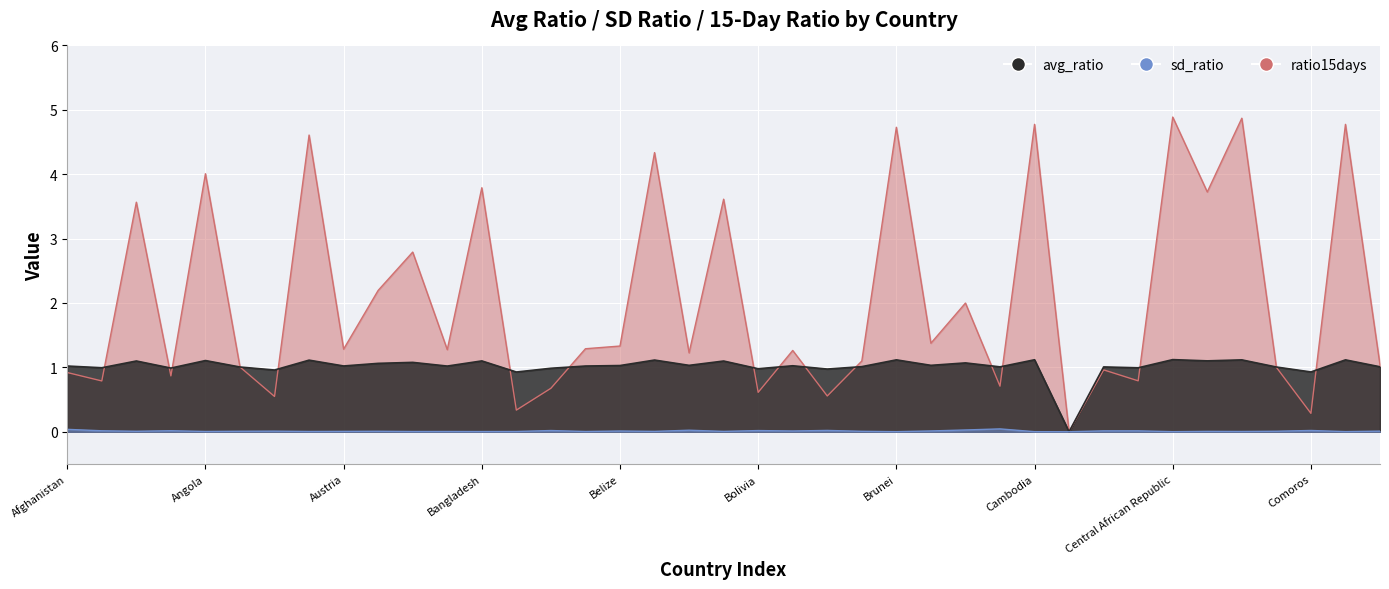

Is the value of avg_ratio at Canada greater than the value of sd_ratio at Comoros?

Yes